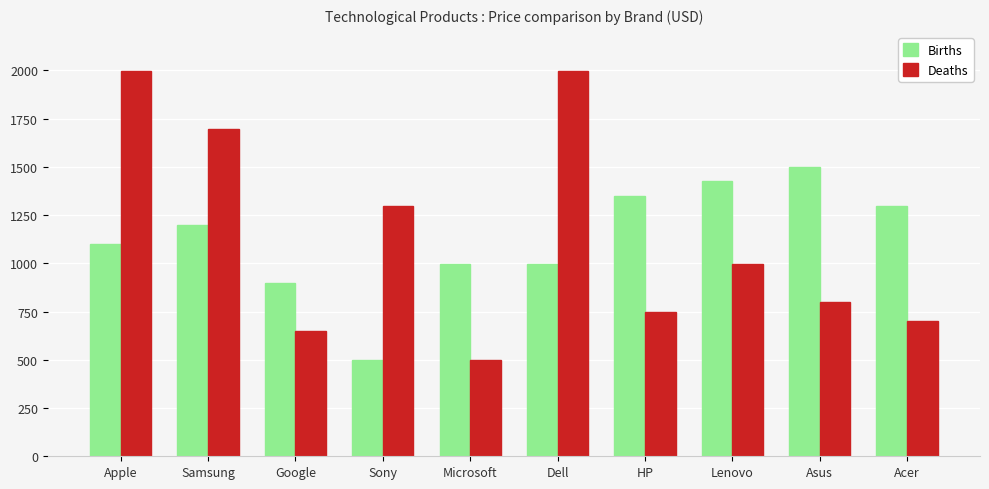

What is the sum of the Births values at Samsung and Google?

2098